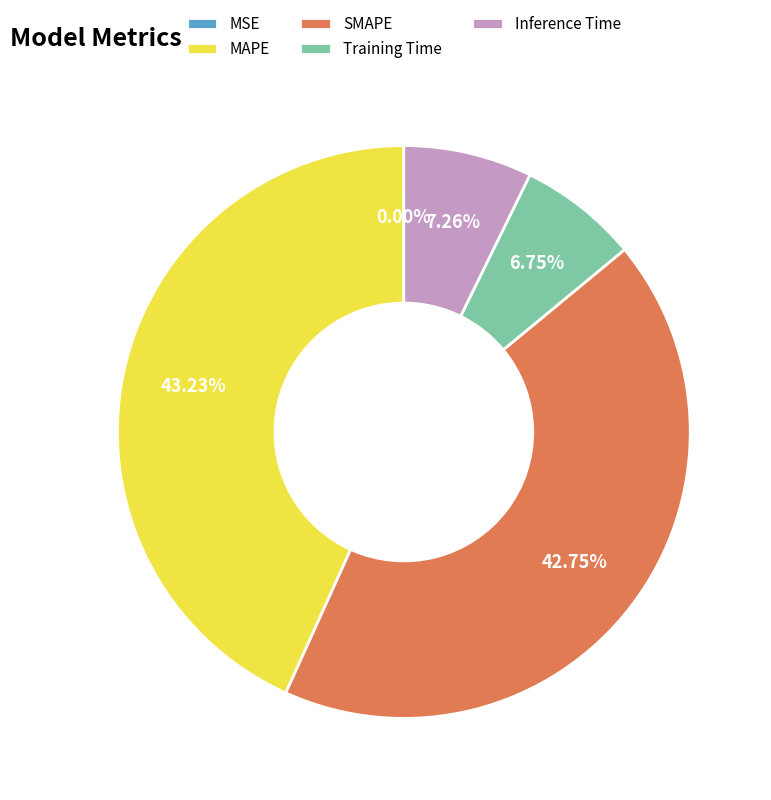

What percentage is the MAPE slice, to the nearest percent?

43%